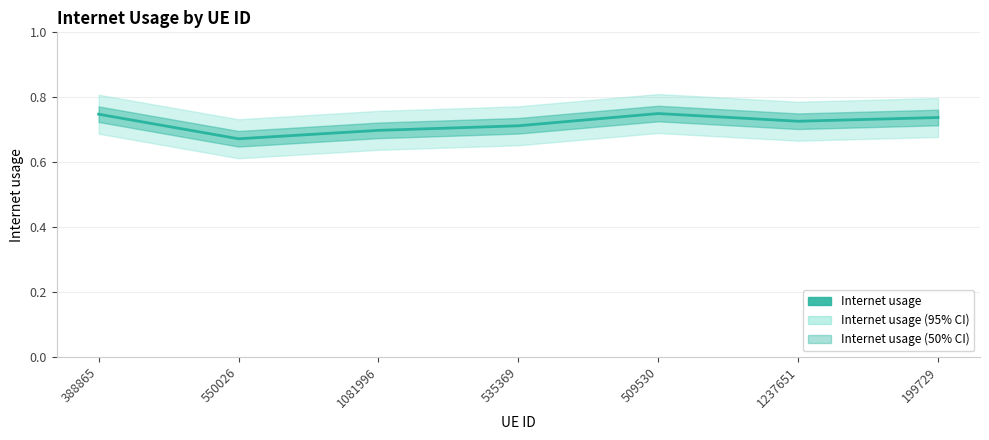

At which label is the value closest to 0?

550026